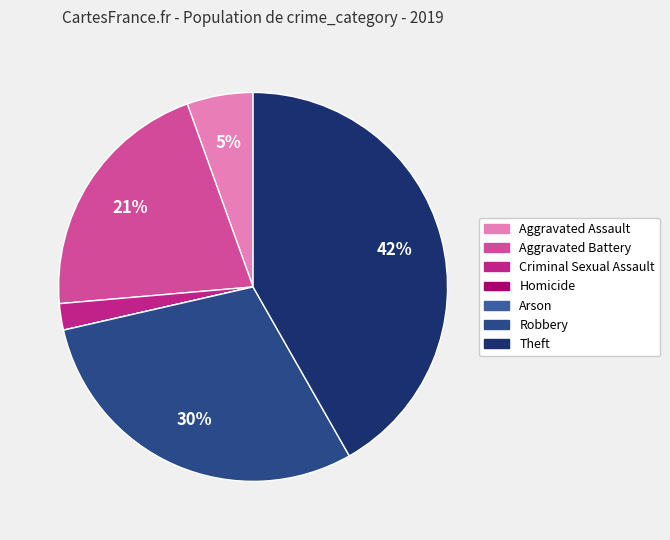

Is Robbery the majority of the pie?

No